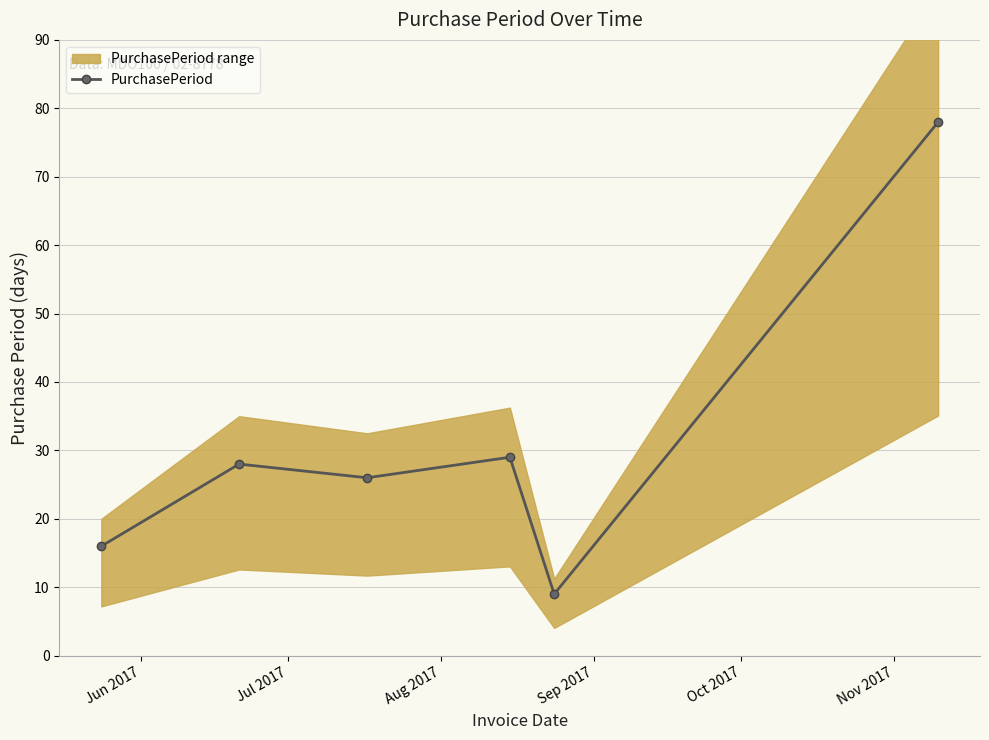

In PurchasePeriod, how many points are higher than both neighbors (excluding endpoints)?

2